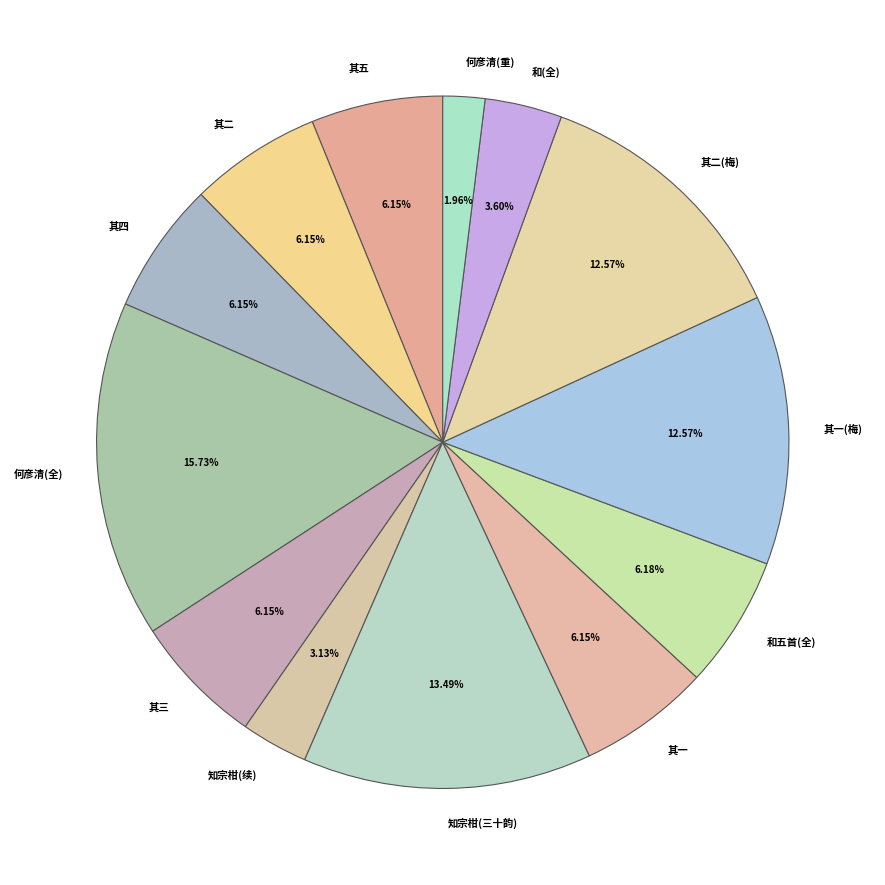

Combined, do 知宗柑(续) and 其一(梅) account for over 50%?

No